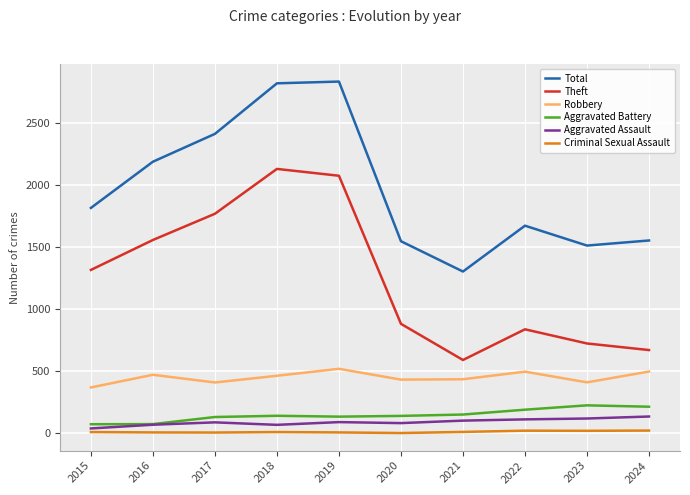

True or false: Robbery has more than 2 interior local peaks.

True